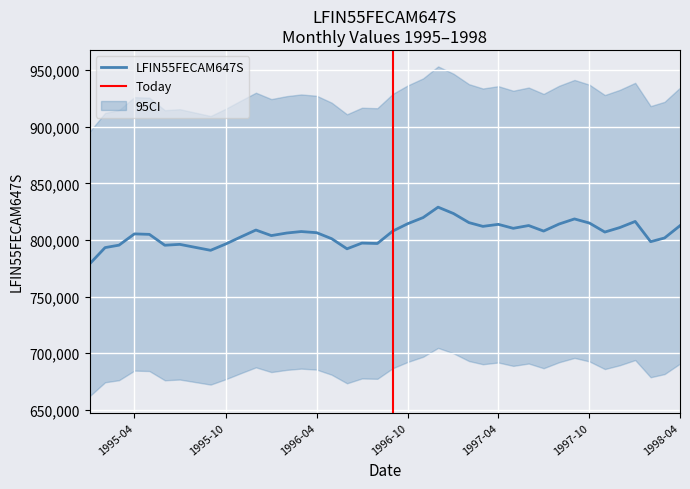

Read the value at 1995-09-01.

790868.3